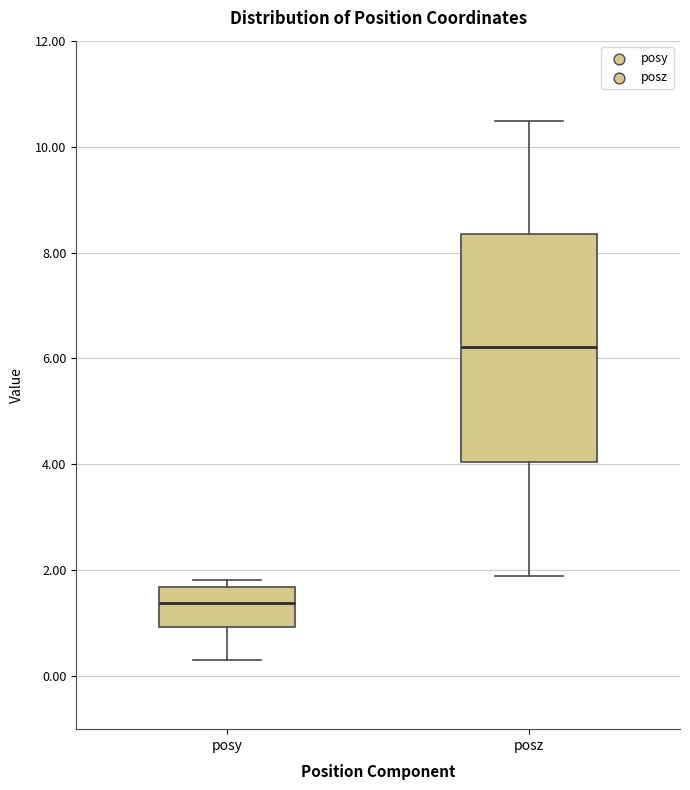

Reading left to right, transcribe this box plot: for each box, give where its median line is, the range the box spans, and where its two whiskers end, as read against the y-axis. The values are not printed on the chart, so give them approximately, as read against the axis.

posy: median 1.4, box 1.0 to 1.6, whiskers 0.2 to 1.8
posz: median 6.2, box 4.0 to 8.4, whiskers 1.8 to 10.4